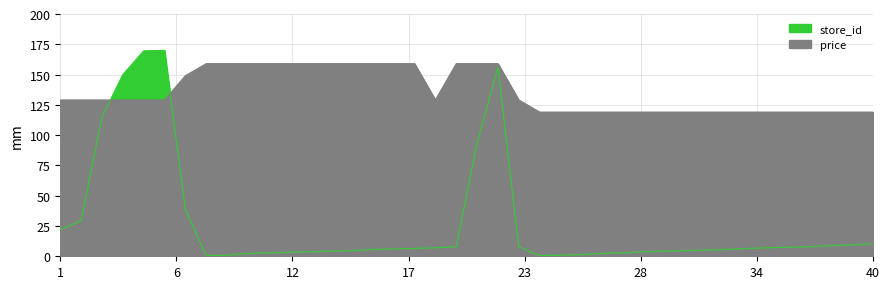

The price series shows 60.6 at 7290058108879_6. True or false?

False